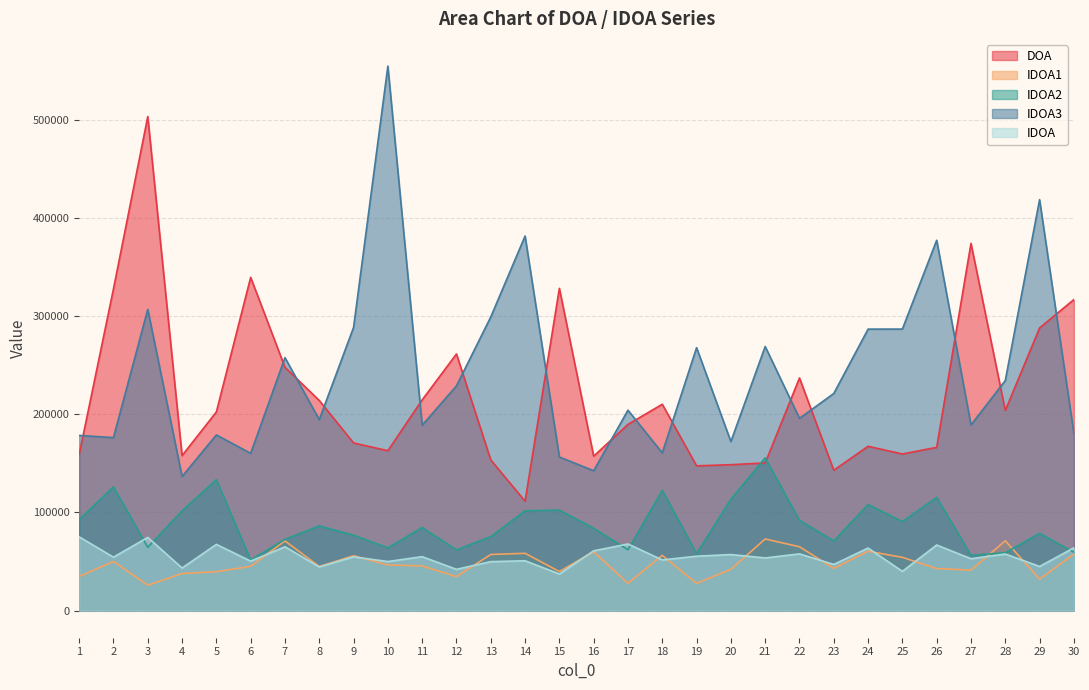

How many series are shown in this chart?

5